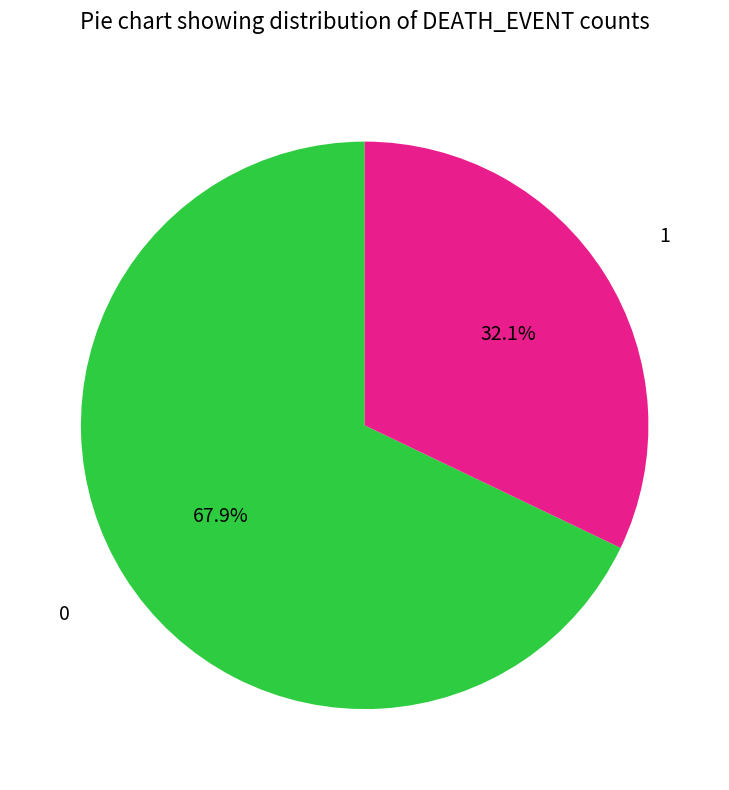

What percentage is the 1 slice, to the nearest percent?

32%